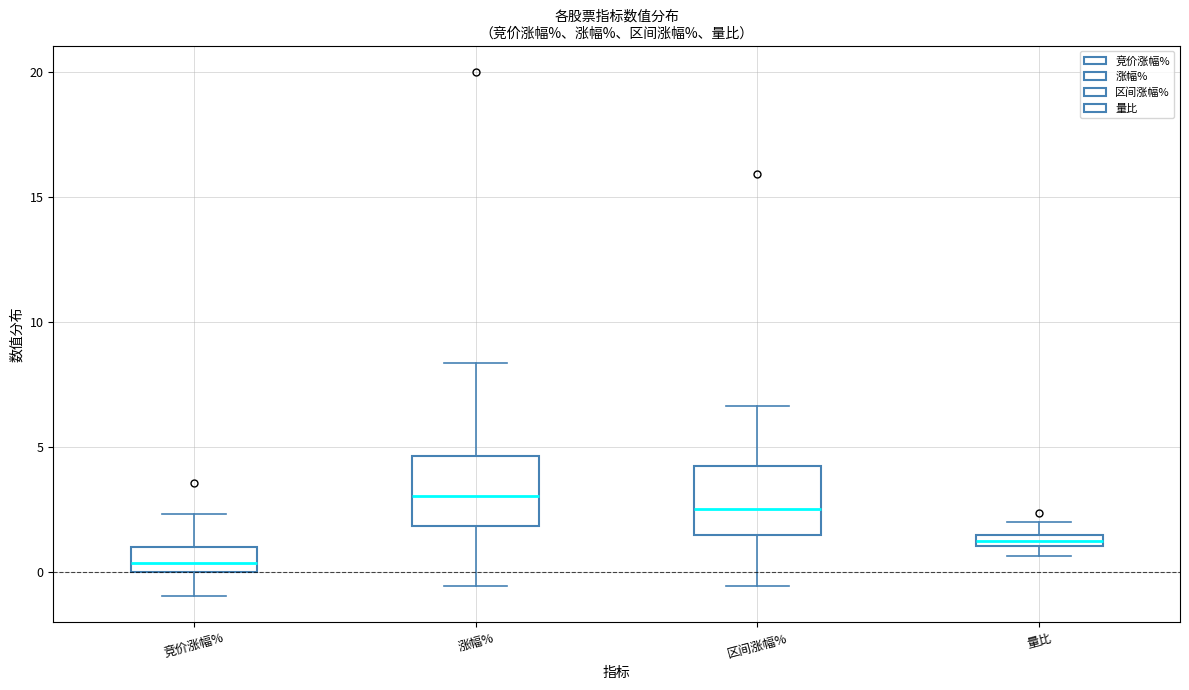

Where is the upper edge of the box for 竞价涨幅% on the y-axis? The values are not printed on the chart, so give them approximately, as read against the axis.

1.0